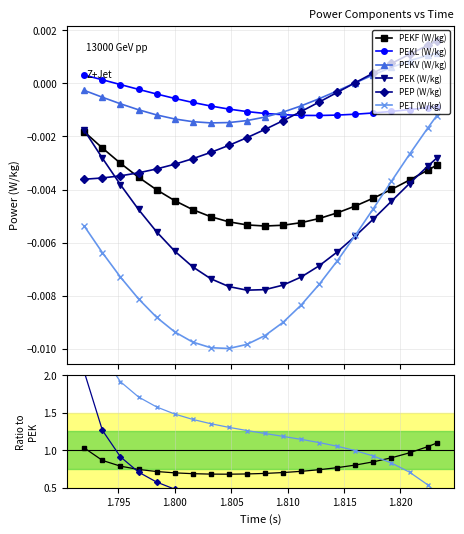

Does the chart display data point markers on the line(s)?

Yes